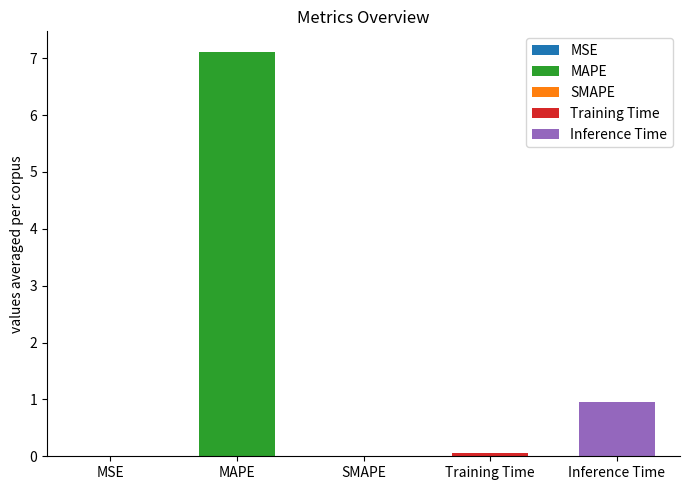

Reading left to right, what are all the values shown in this chart?

0.0	7.1	0.0	0.1	1.0